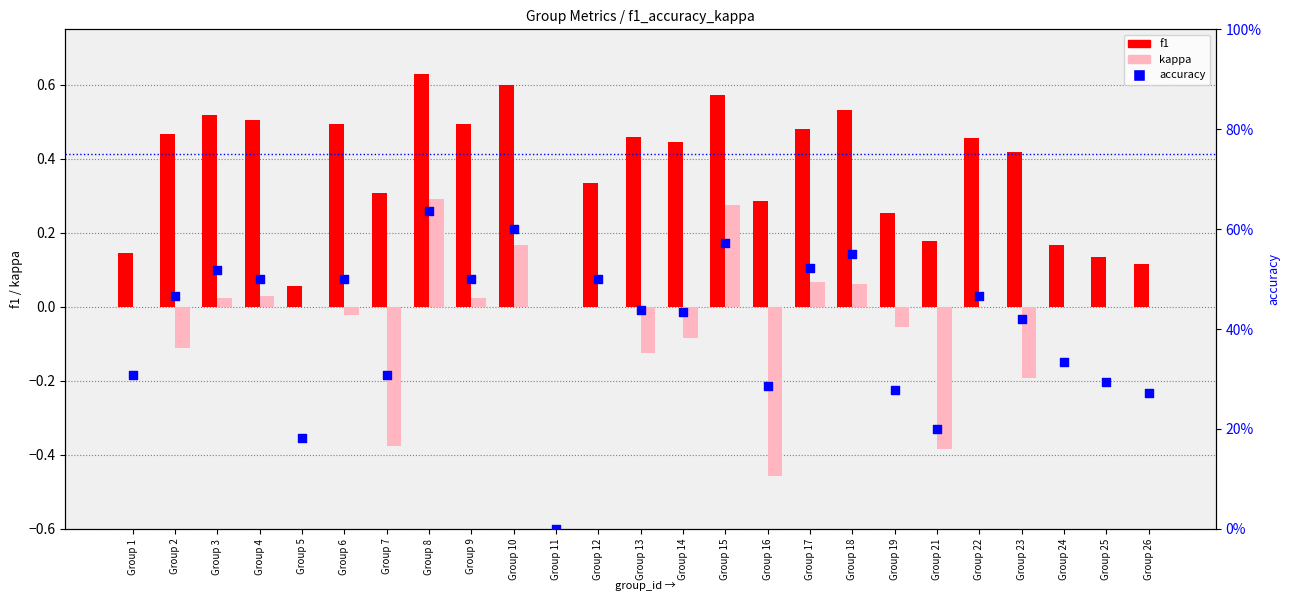

What is the total value across all series at Group 2?

0.8